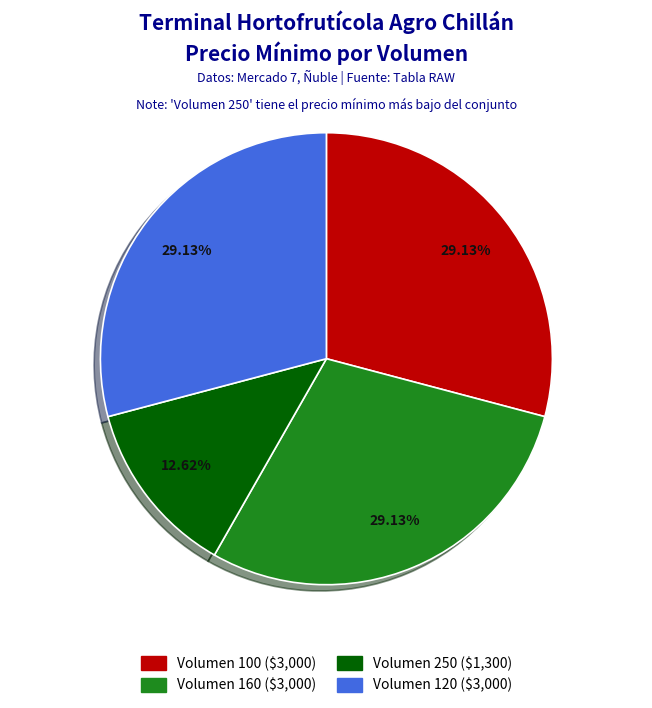

To the nearest percent, what is the difference between the Volumen 250 and Volumen 100 slice percentages?

17%